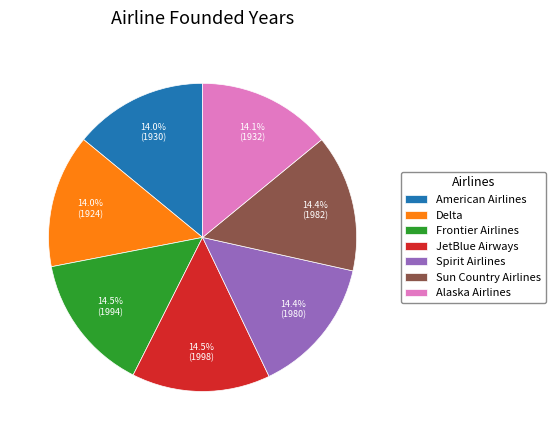

Combined, what portion of the pie is Delta and Frontier Airlines?

28.5%